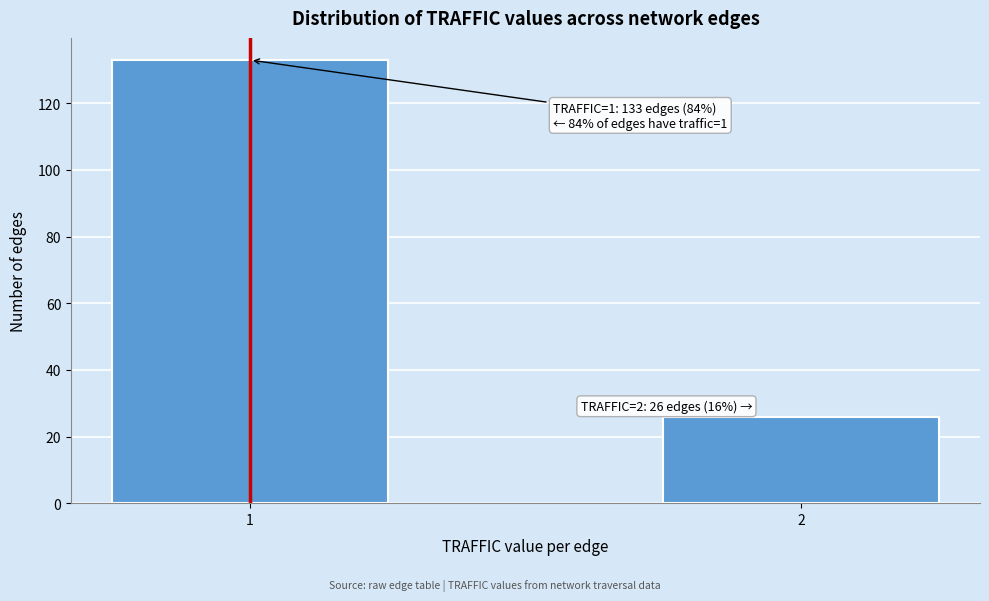

Reading left to right, what are all the values shown in this chart?

1=133	2=26